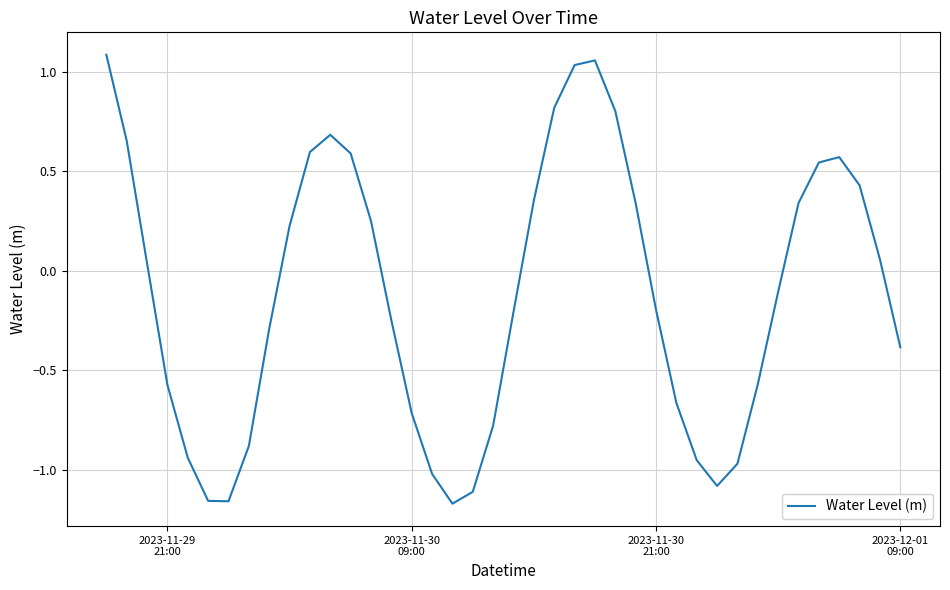

How many values are below zero?

21